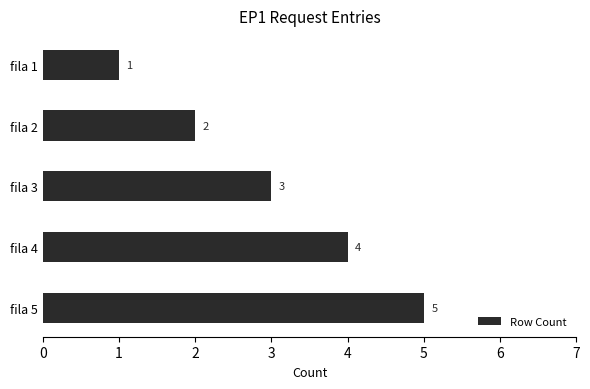

List the labels in order of value, smallest first.

fila 1, fila 2, fila 3, fila 4, fila 5